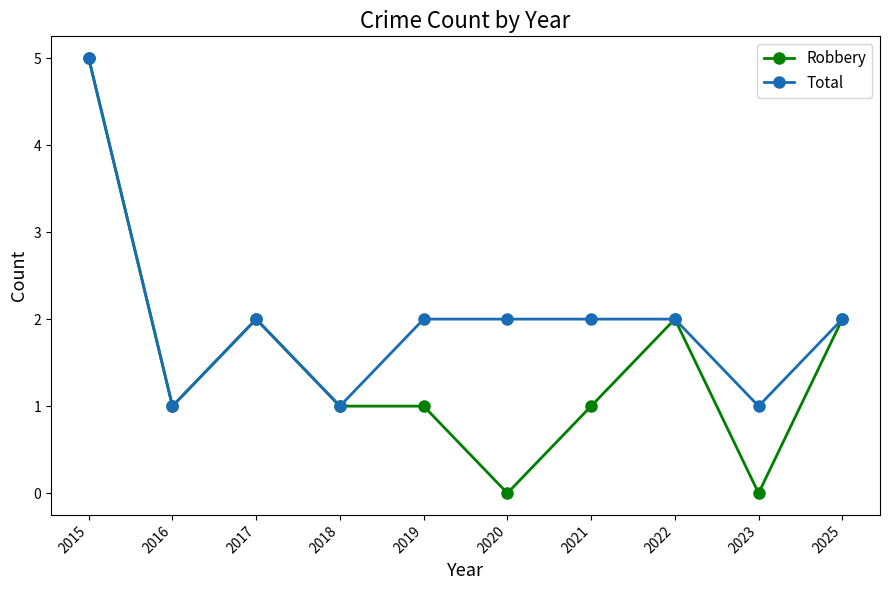

What is the value of the Robbery point at the 1st from the left?

5